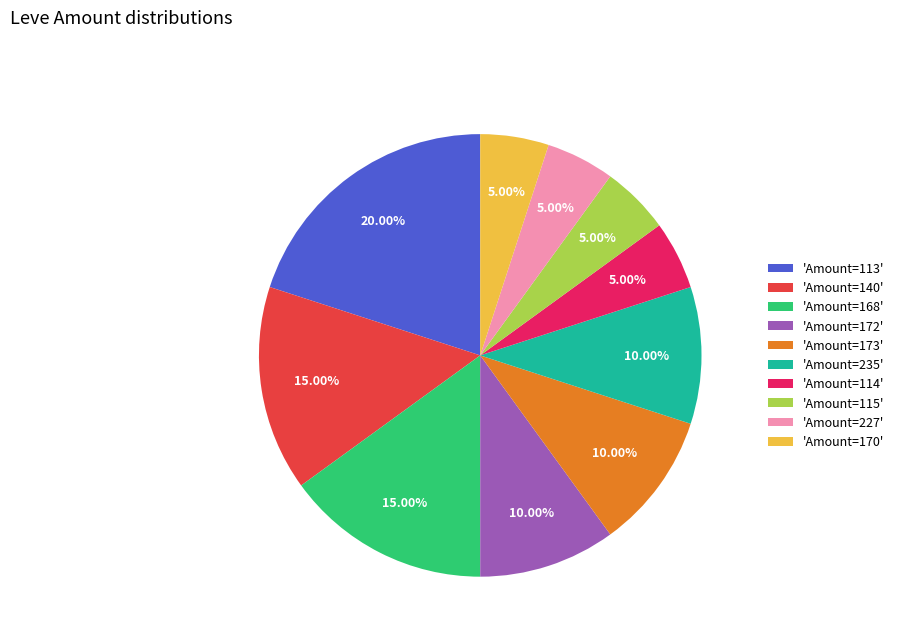

How many segments does this pie chart have?

10